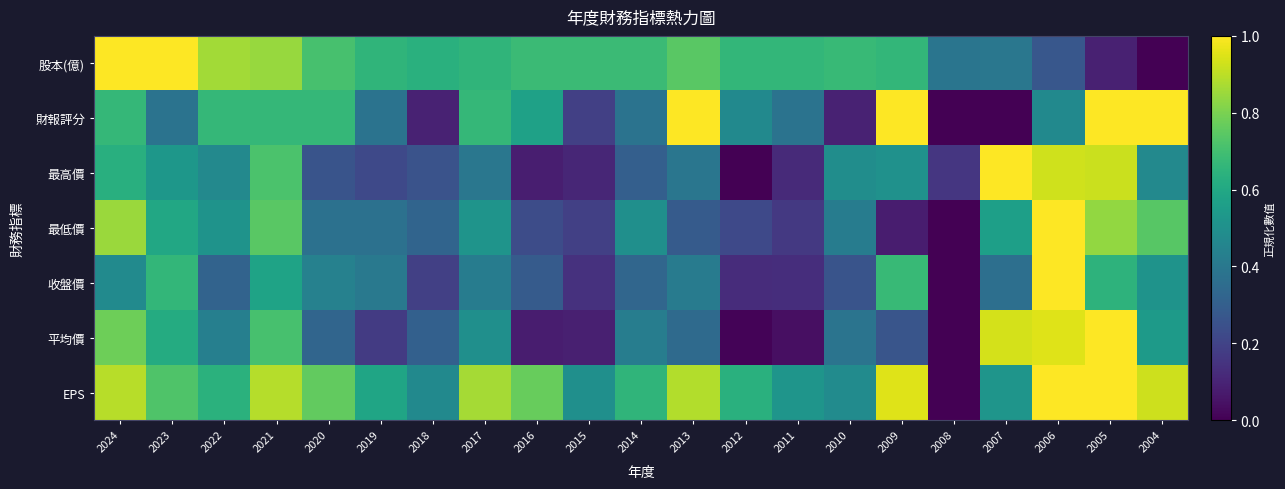

Count the number of data series in this chart.

7